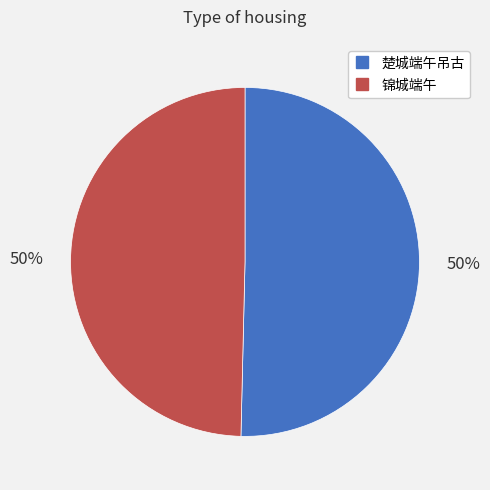

How many segments does this pie chart have?

2